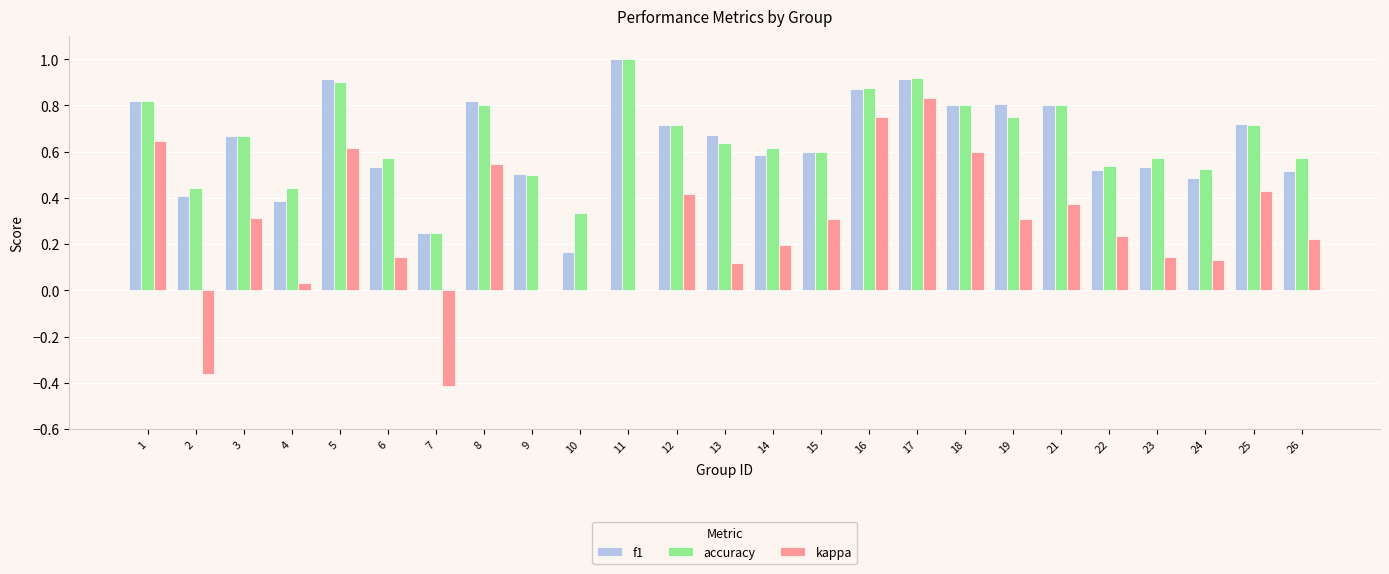

At which category is the sum across all series the highest?

17